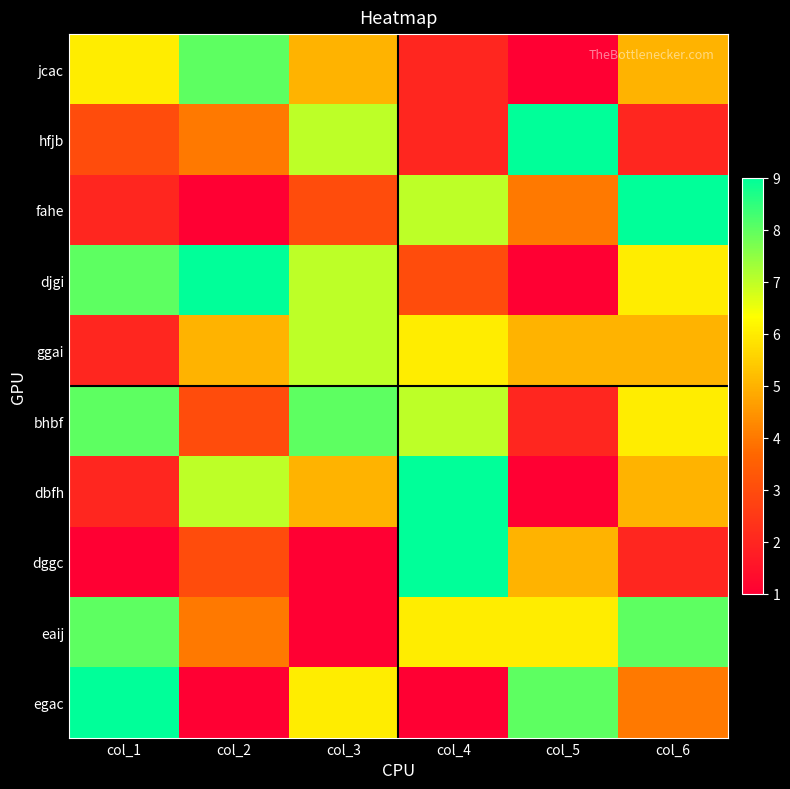

Reading left to right, extract all data points from this chart.

jcac: col_1=6	col_2=8	col_3=5	col_4=2	col_5=1	col_6=5
hfjb: col_1=3	col_2=4	col_3=7	col_4=2	col_5=9	col_6=2
fahe: col_1=2	col_2=1	col_3=3	col_4=7	col_5=4	col_6=9
djgi: col_1=8	col_2=9	col_3=7	col_4=3	col_5=1	col_6=6
ggai: col_1=2	col_2=5	col_3=7	col_4=6	col_5=5	col_6=5
bhbf: col_1=8	col_2=3	col_3=8	col_4=7	col_5=2	col_6=6
dbfh: col_1=2	col_2=7	col_3=5	col_4=9	col_5=1	col_6=5
dggc: col_1=1	col_2=3	col_3=1	col_4=9	col_5=5	col_6=2
eaij: col_1=8	col_2=4	col_3=1	col_4=6	col_5=6	col_6=8
egac: col_1=9	col_2=1	col_3=6	col_4=1	col_5=8	col_6=4